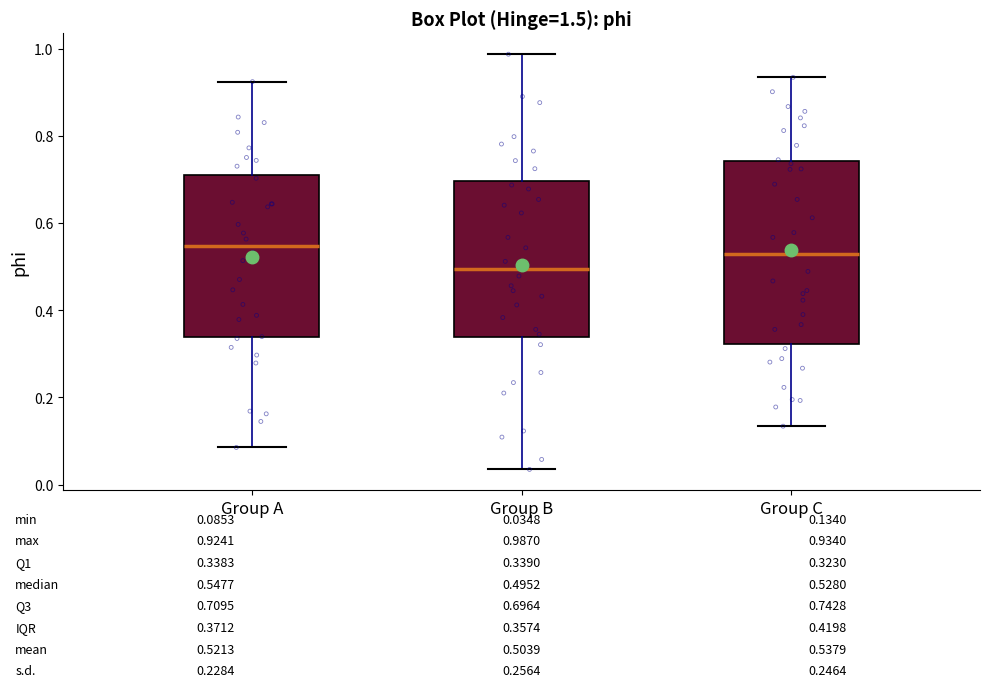

Comparing the boxes themselves (not the whiskers), which one is the tallest?

Group C